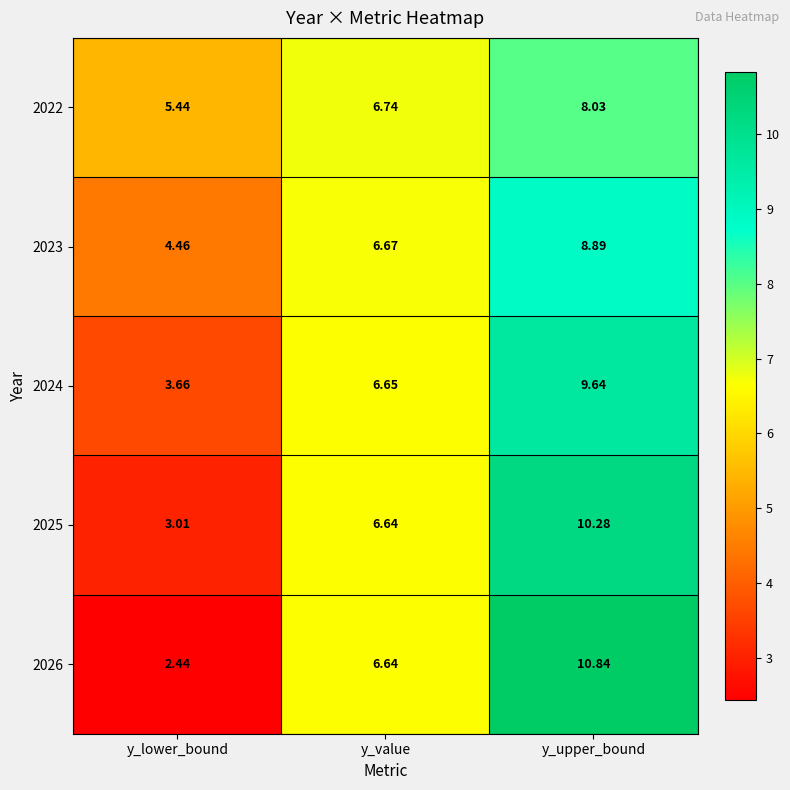

What is the spread (max minus min) of values at y_upper_bound?

2.8